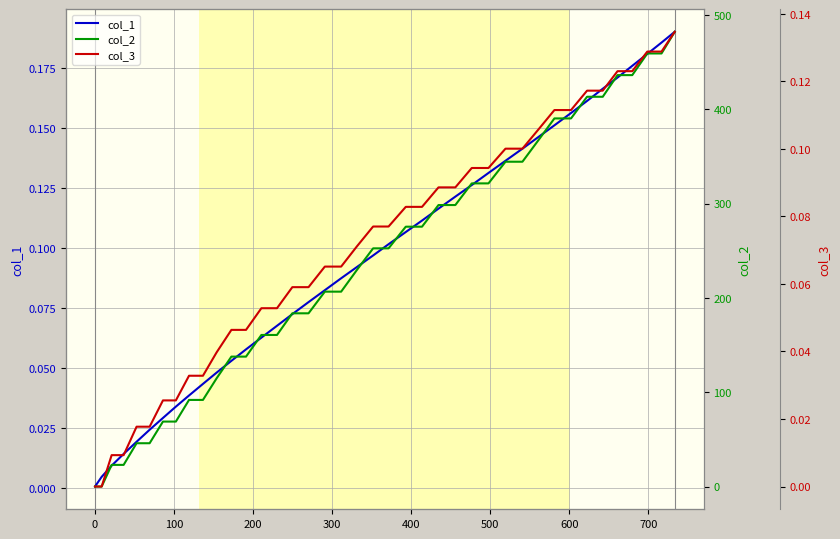

Which series ends up on top after the final intersection of col_2 and col_1?

col_2